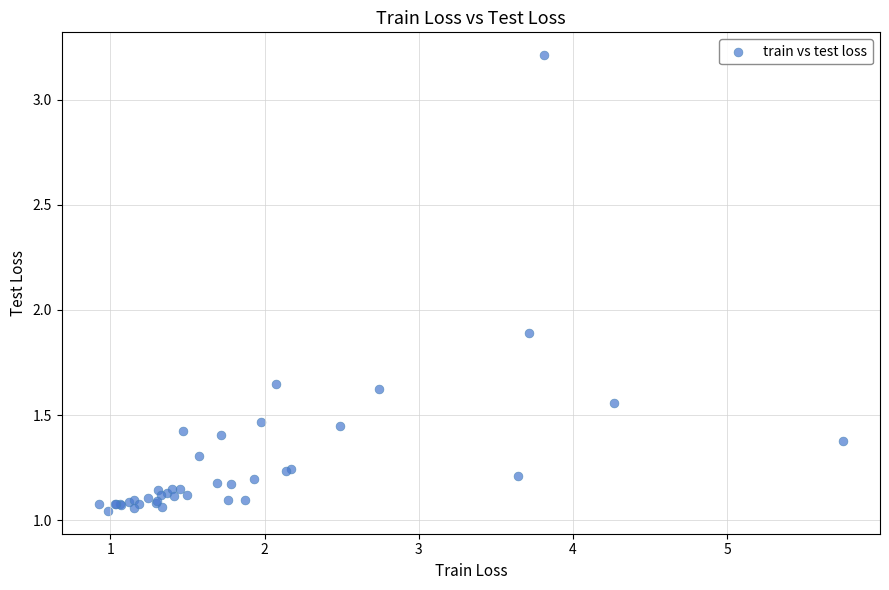

What Y value in the scatter plot is closest to 2?

1.9